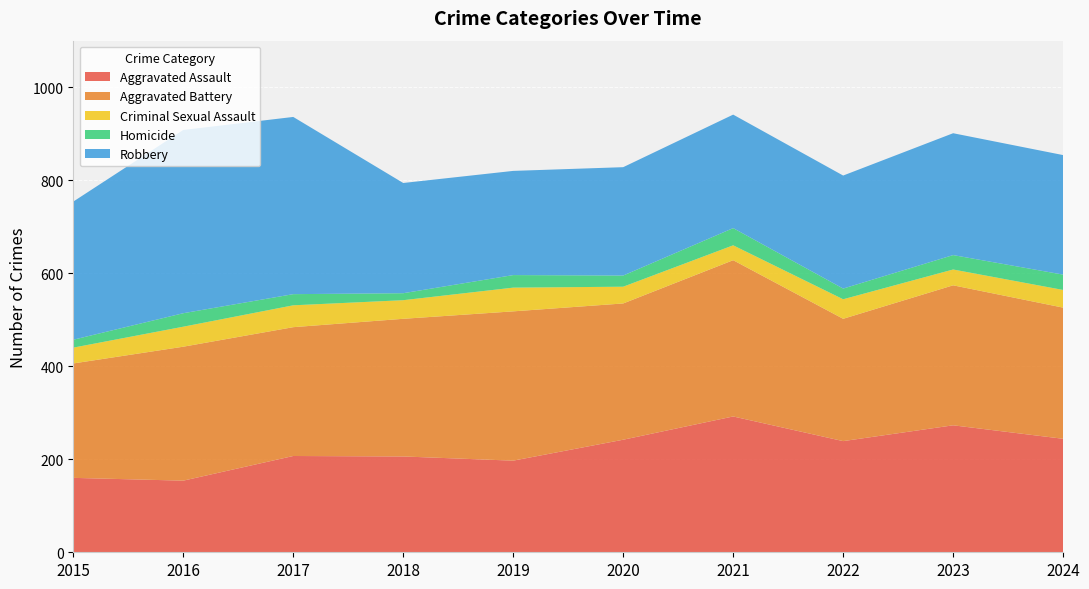

Reading left to right, what are all the values shown in this chart?

Aggravated Assault: 160	154	207	206	197	242	292	239	273	244
Aggravated Battery: 246	288	277	296	321	293	336	263	301	282
Criminal Sexual Assault: 34	43	47	40	51	36	32	42	34	38
Homicide: 17	29	24	15	27	24	37	23	31	33
Robbery: 297	394	381	237	224	233	244	243	262	257